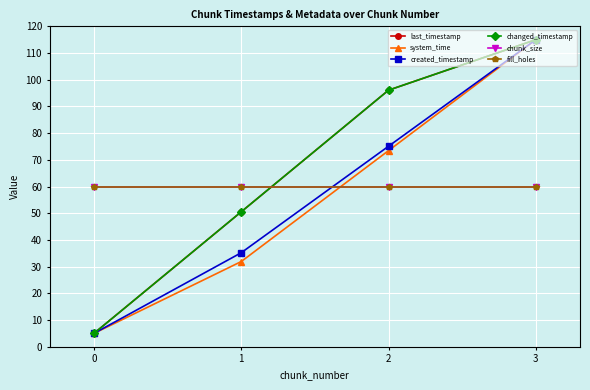

At which category does the chart reach its peak across all series?

3